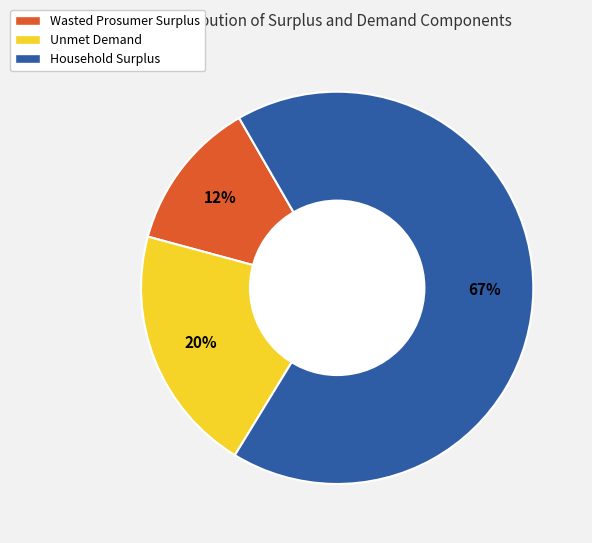

Do Household Surplus and Wasted Prosumer Surplus together represent more than half of the pie?

Yes